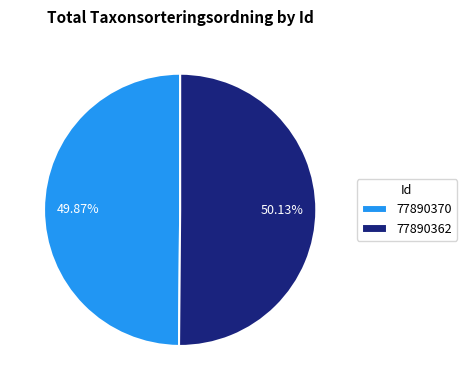

How many segments does this pie chart have?

2